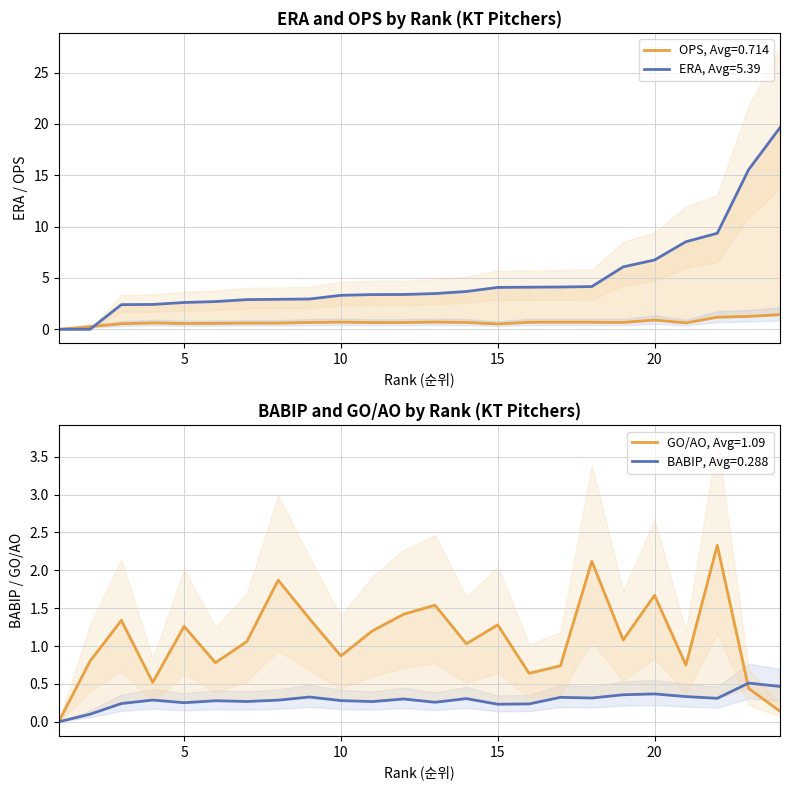

What is the value of the ERA point at the 3rd from the left?

2.4